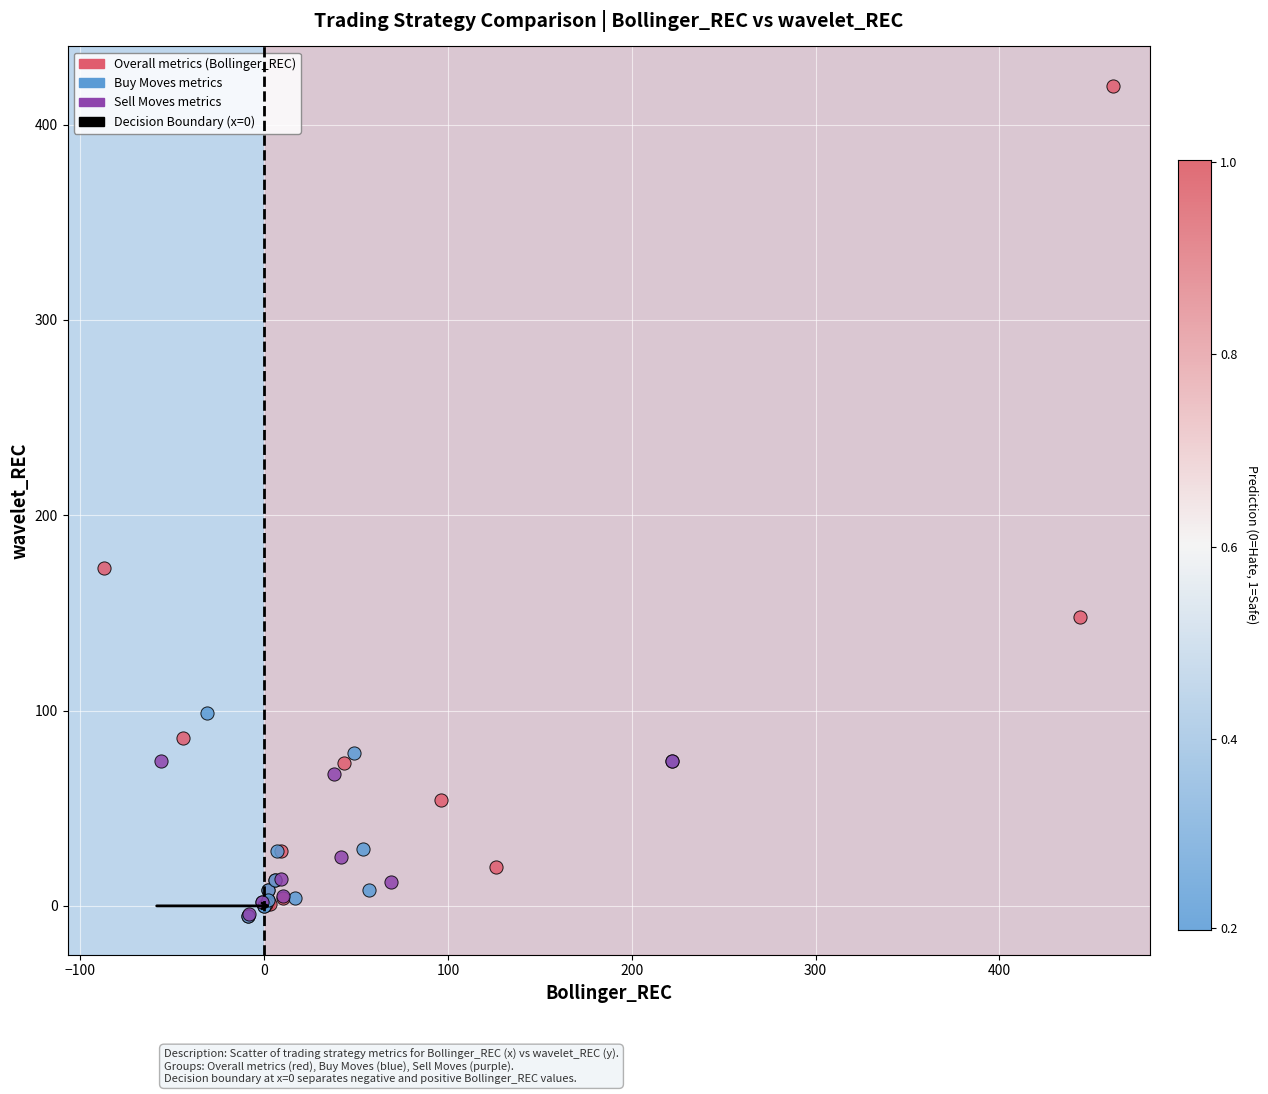

Which series has the largest Y range (max minus min)?

Overall metrics (Bollinger_REC)